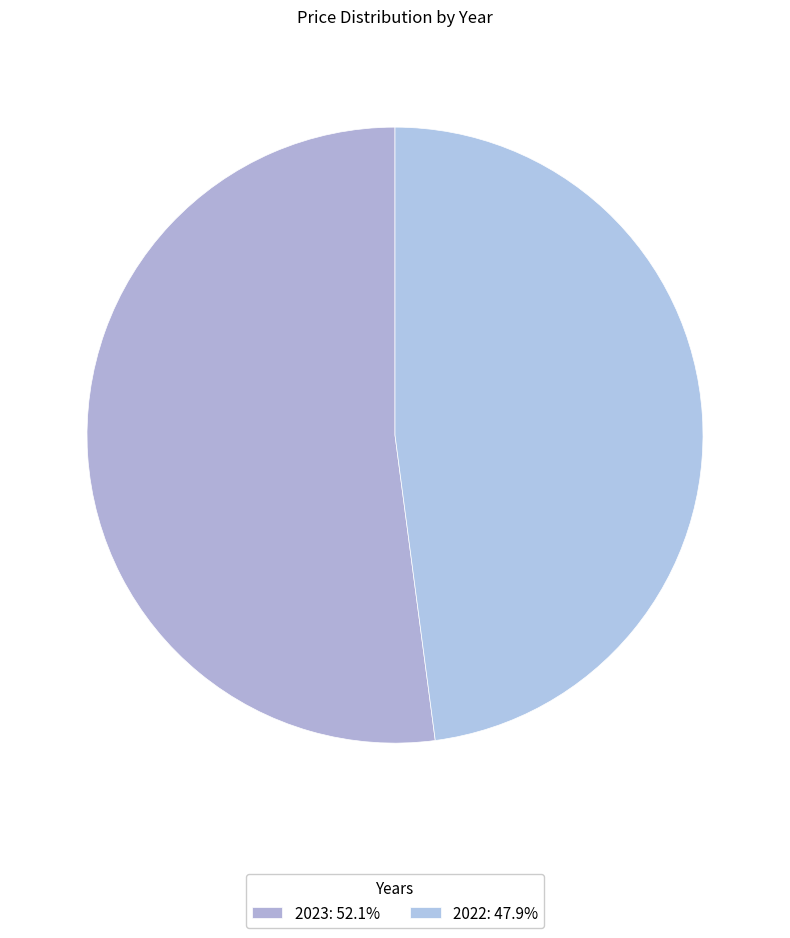

How many slices are in this pie chart?

2